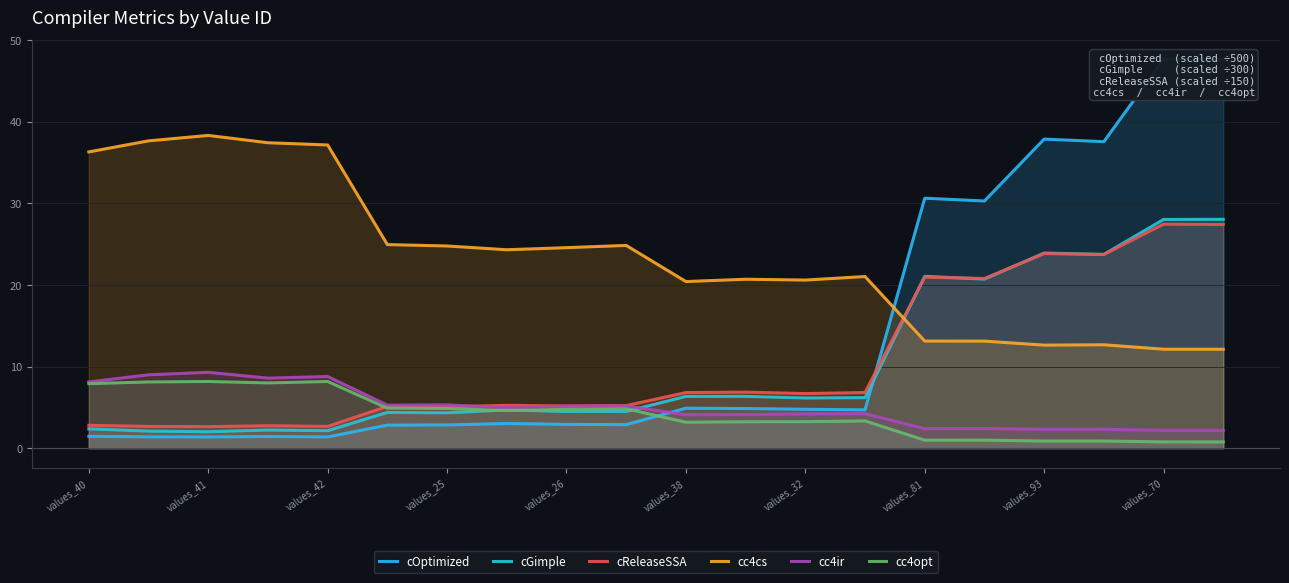

Which series has the largest total across all categories?

cc4cs